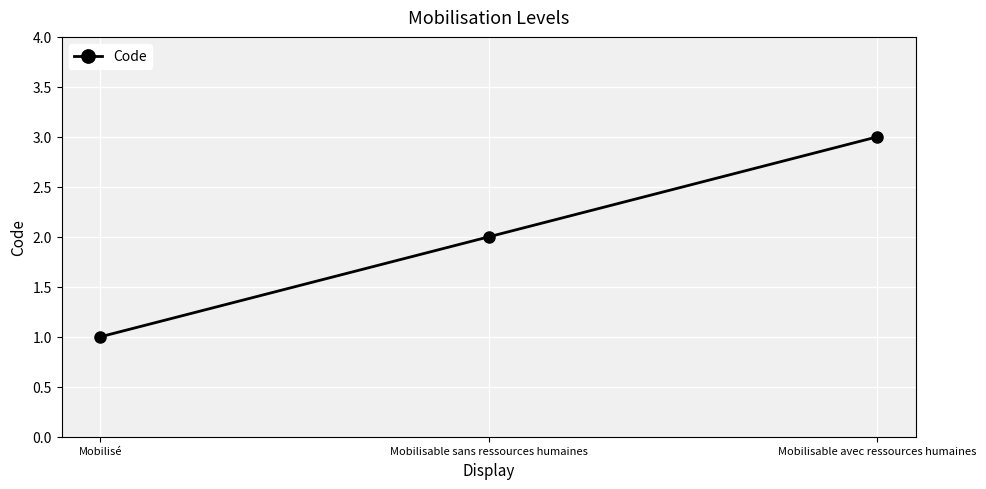

What is the sum of the values at Mobilisable sans ressources humaines and Mobilisable avec ressources humaines?

5